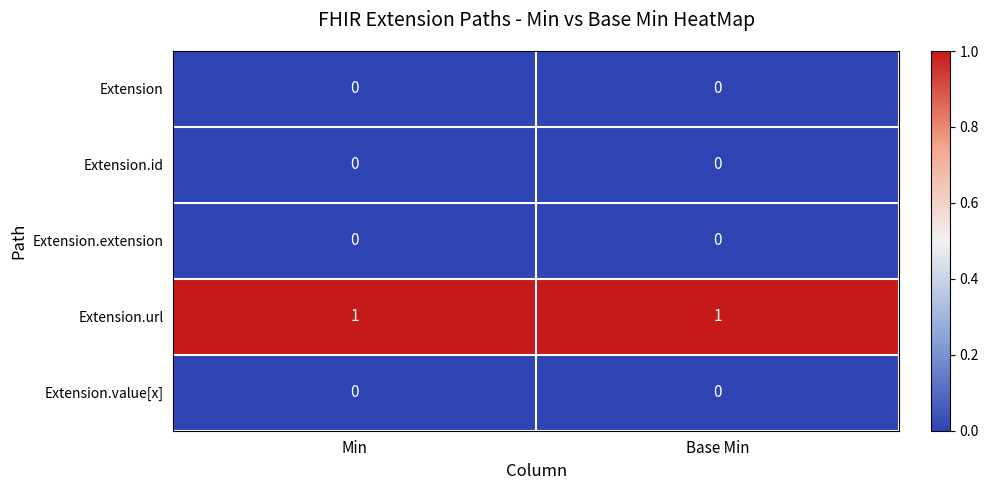

At how many categories does at least one series exceed 0?

2